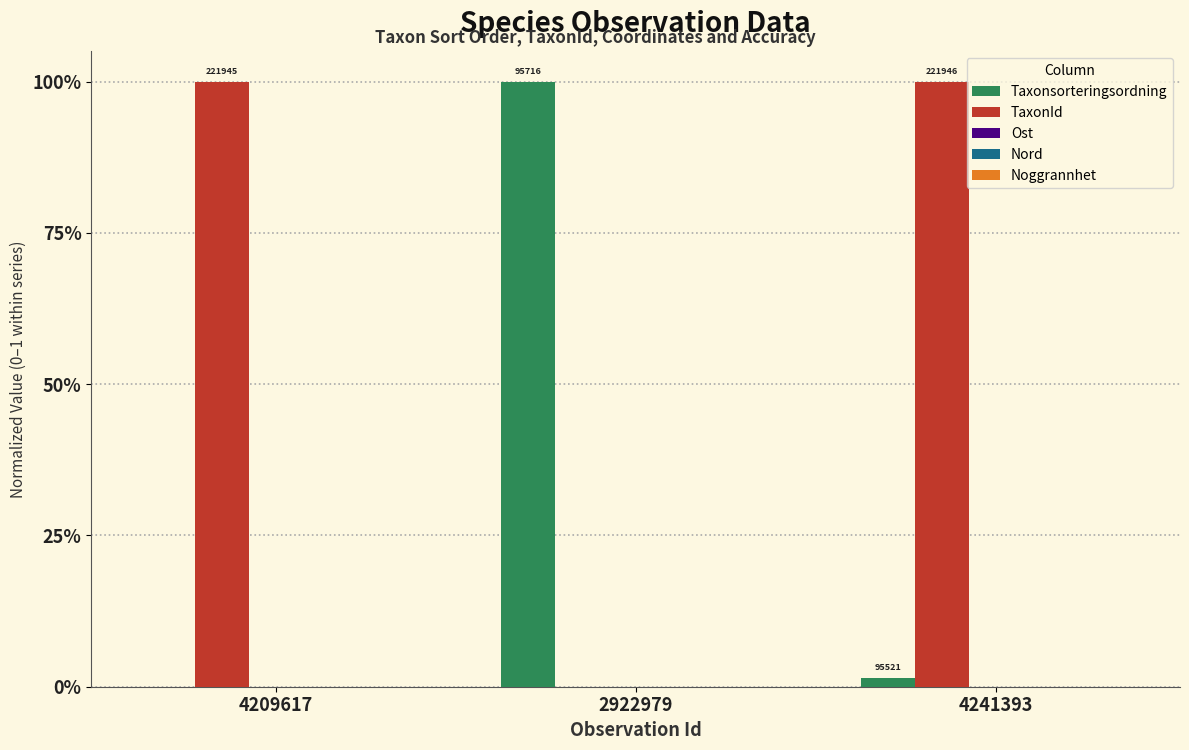

Are the bars grouped side by side (vs. stacked)?

Yes